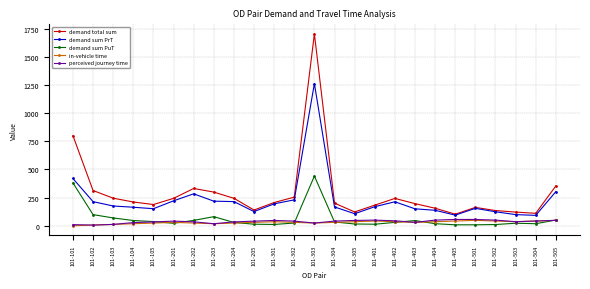

Count the number of data series in this chart.

5